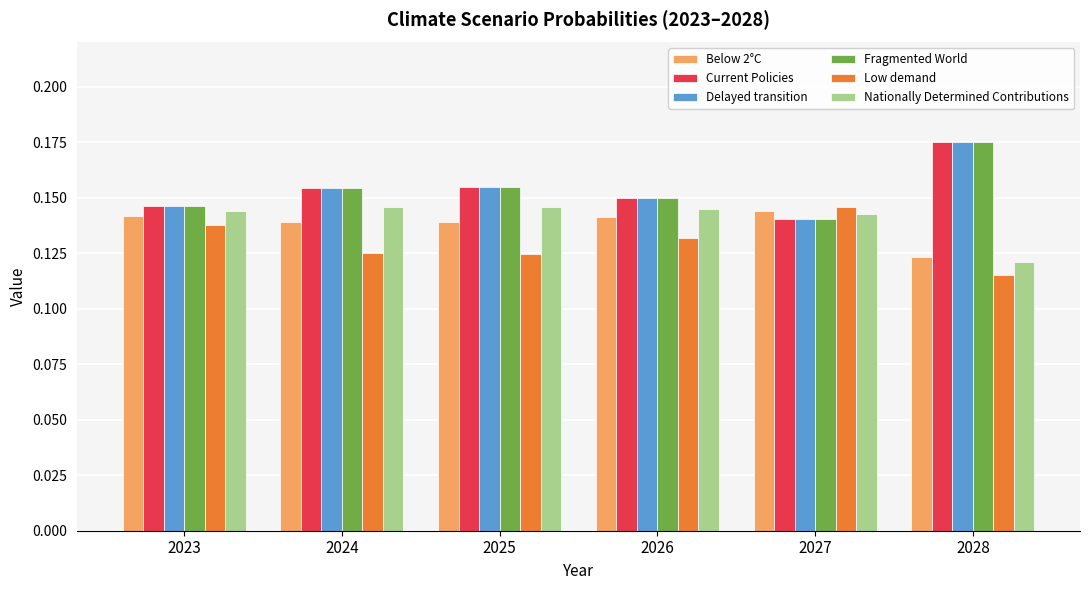

What is the sum of all Below 2°C values?

0.8